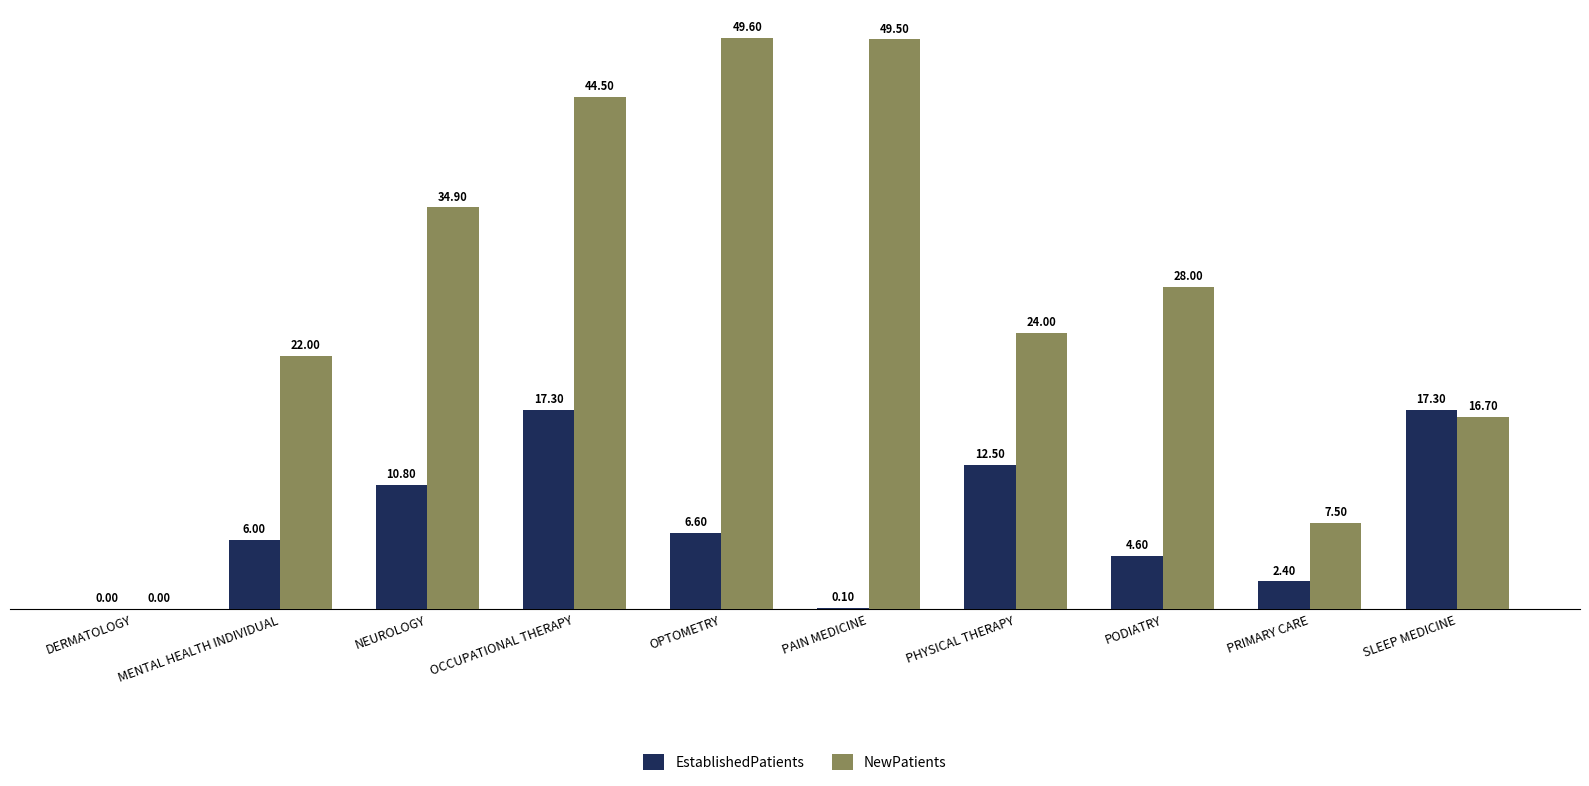

At which label is NewPatients closest to 24?

PHYSICAL THERAPY